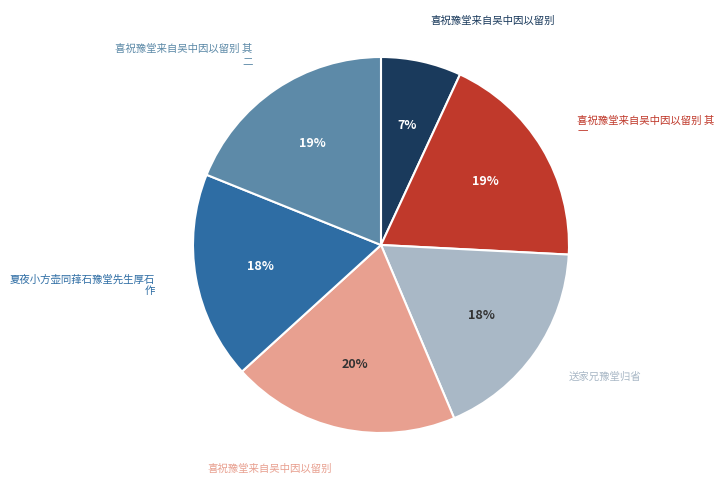

To the nearest percent, what is the difference between the largest and smallest slice percentages?

13%